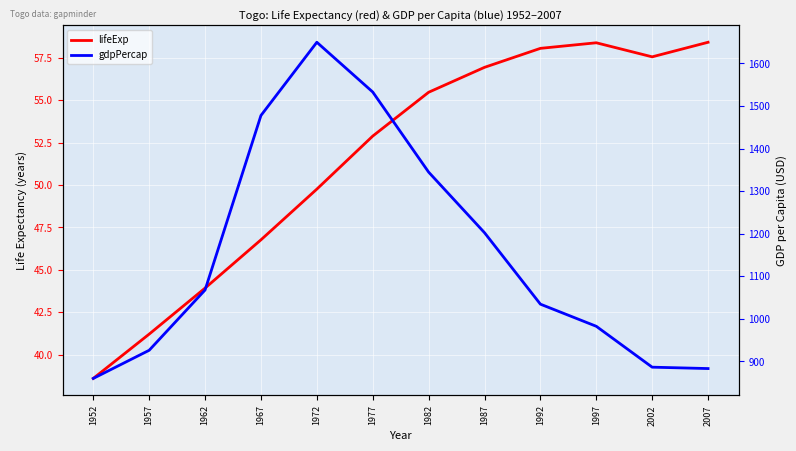

Between 1992 and 2002, which is larger?

1992